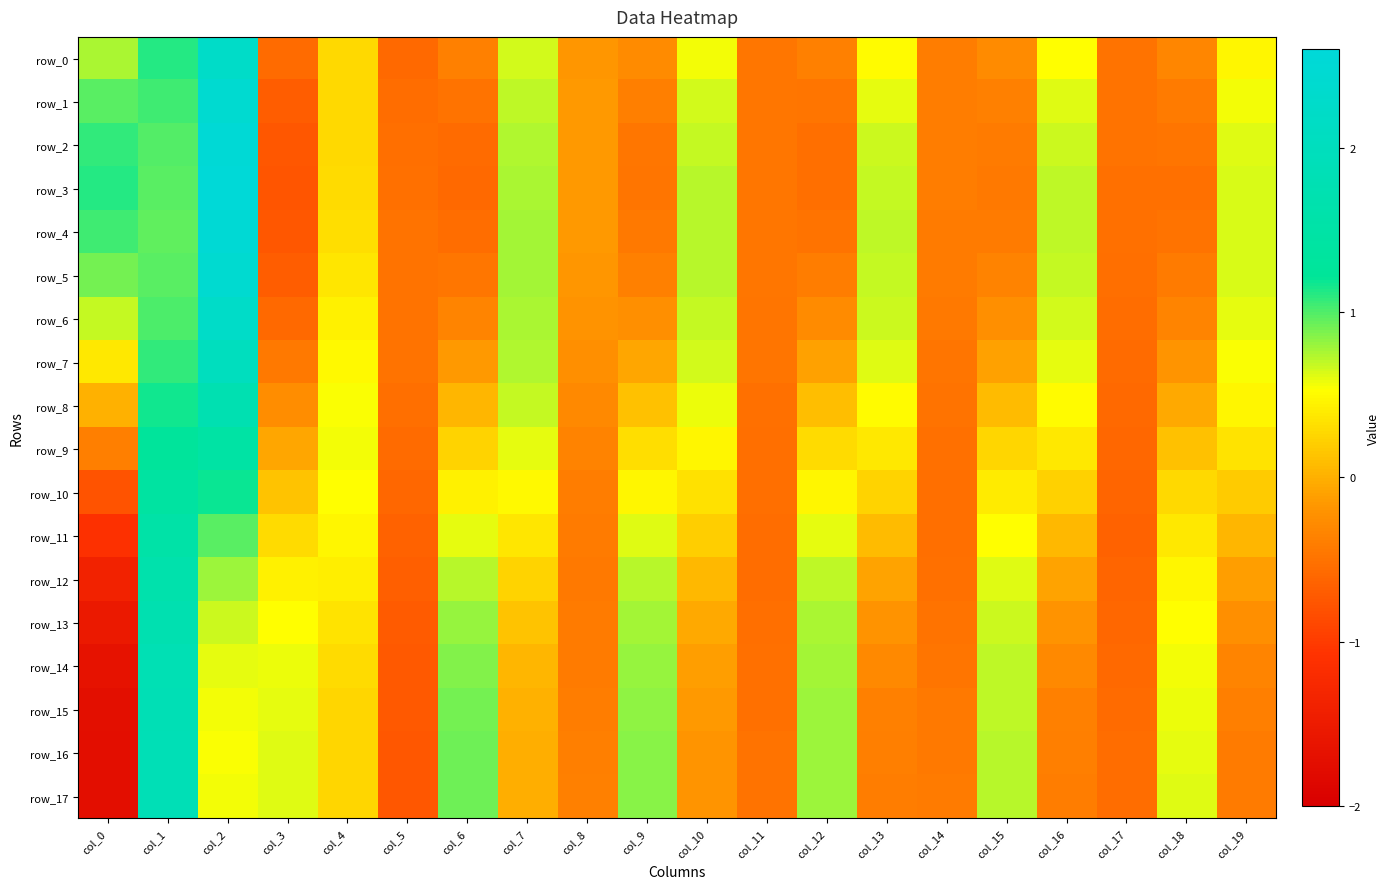

What is the sum of all row_10 values?

3.3